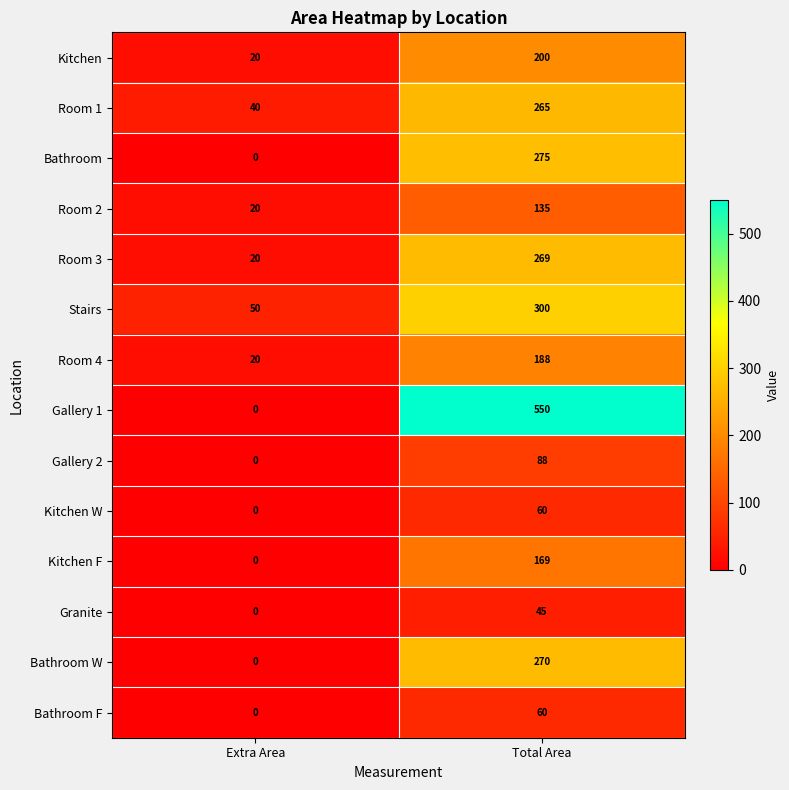

What is the approximate value of Room 4 at Total Area?

188